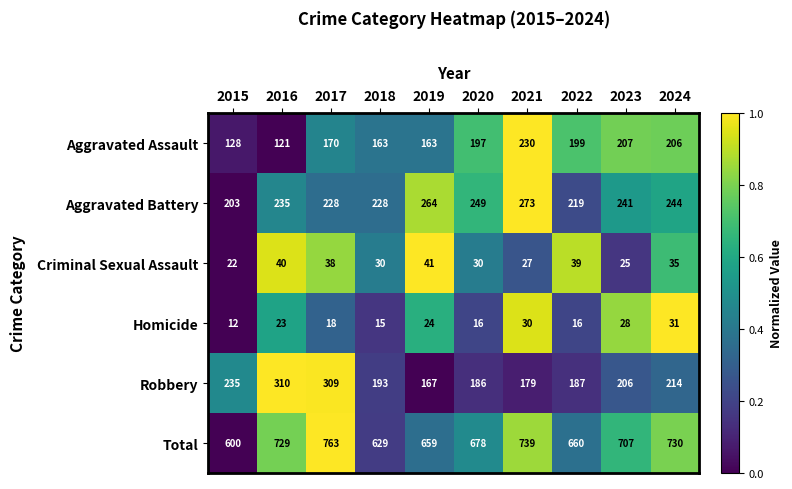

The Aggravated Assault series shows 207 at 2023. True or false?

True